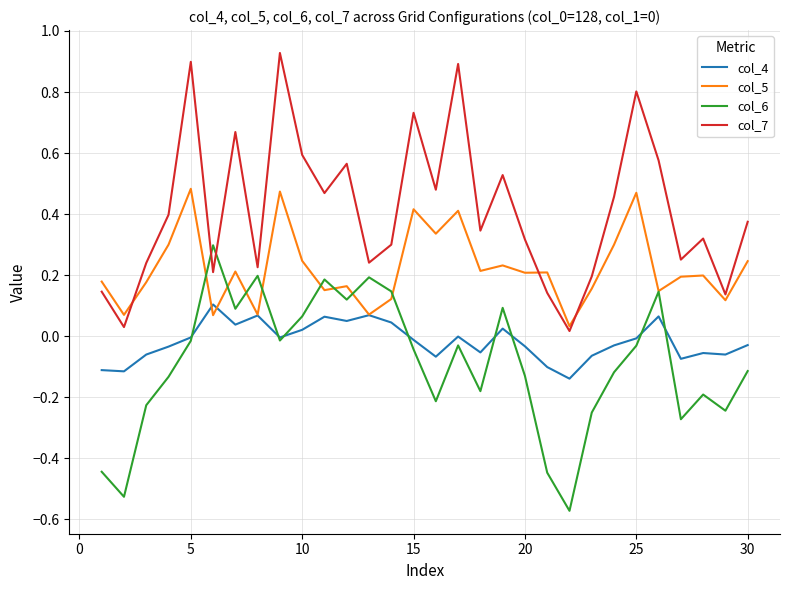

Rank the series by their maximum value, from highest to lowest.

col_7, col_5, col_6, col_4